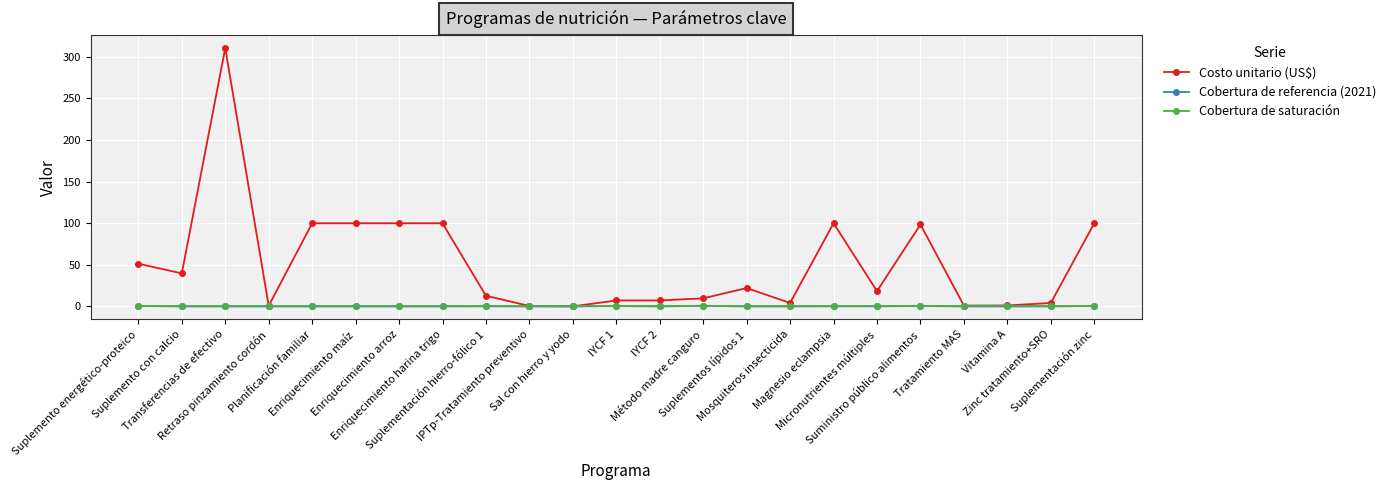

Which series has the widest spread of values?

Costo unitario (US$)